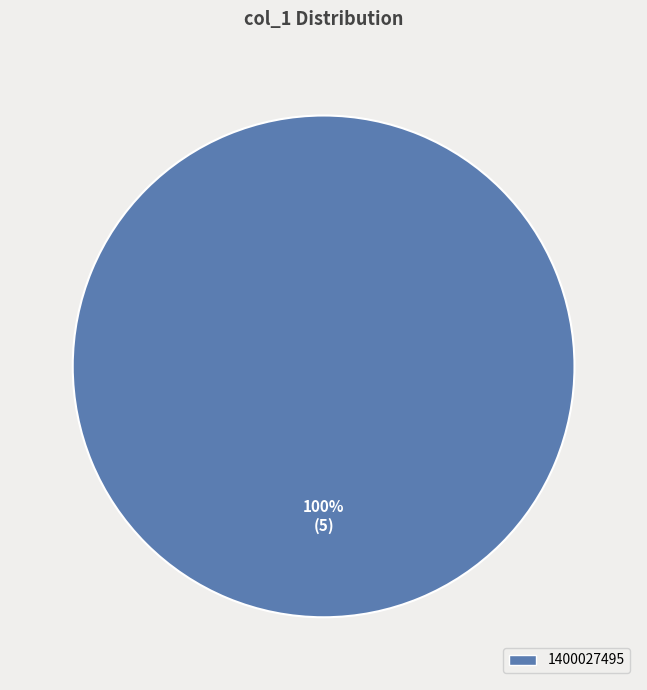

The 1400027495 slice represents 88% of the pie. True or false?

False